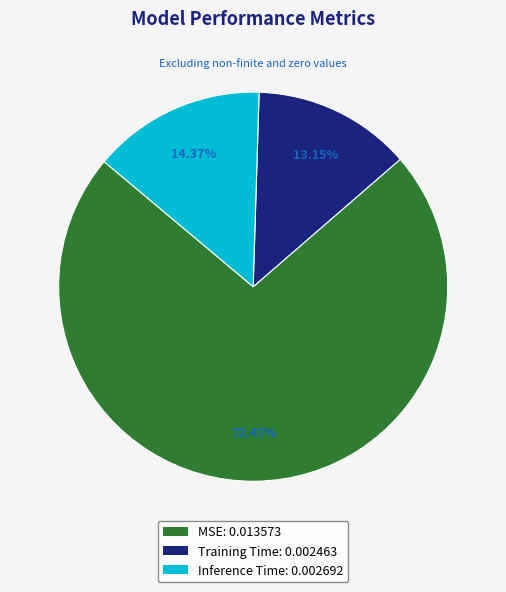

What percentage is the MSE slice, to the nearest percent?

72%